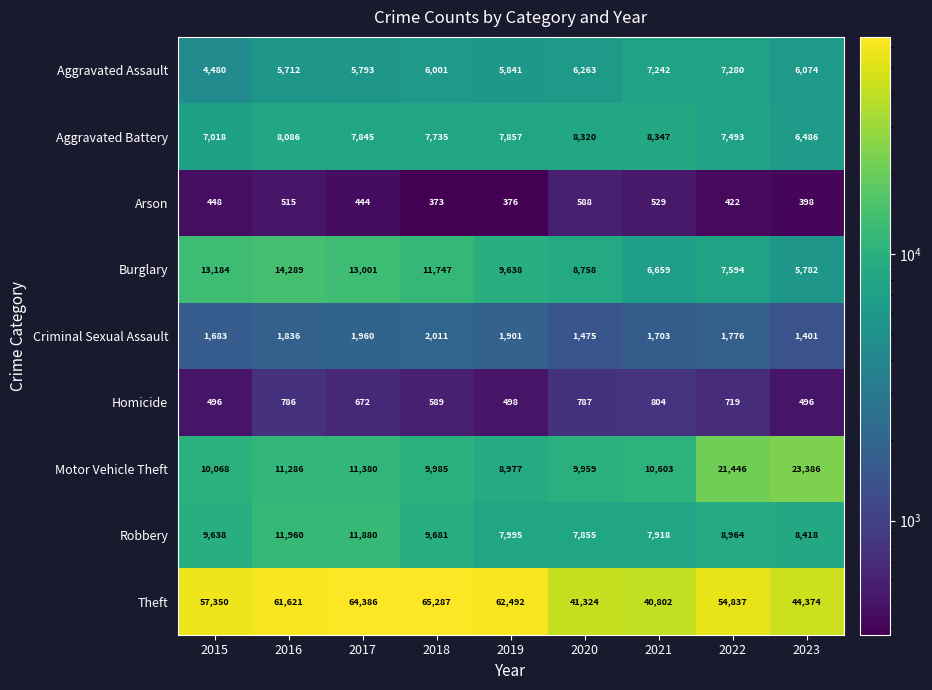

What is the spread (max minus min) of values at 2017?

63942